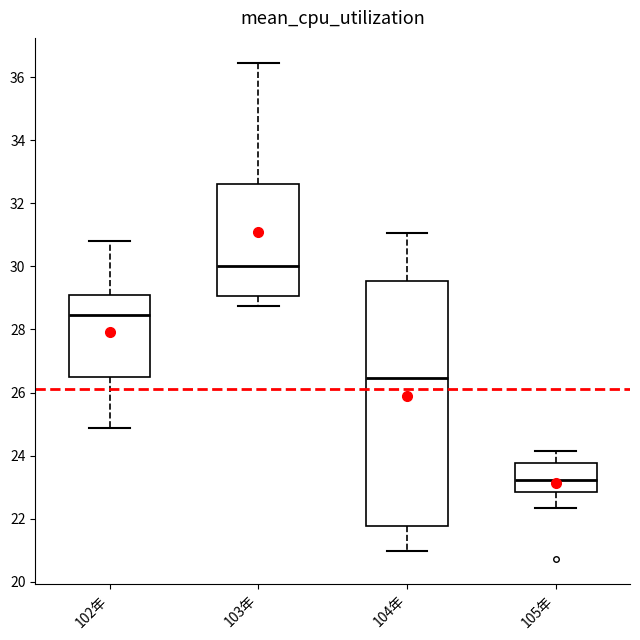

Reading left to right, read every box against the y-axis: the position of its median line, the range the box covers, and the ends of its whiskers. The values are not printed on the chart, so give them approximately, as read against the axis.

102年: median 28.4, box 26.4 to 29.0, whiskers 24.8 to 30.8
103年: median 30.0, box 29.0 to 32.6, whiskers 28.8 to 36.4
104年: median 26.4, box 21.8 to 29.6, whiskers 21.0 to 31.0
105年: median 23.2, box 22.8 to 23.8, whiskers 22.4 to 24.2